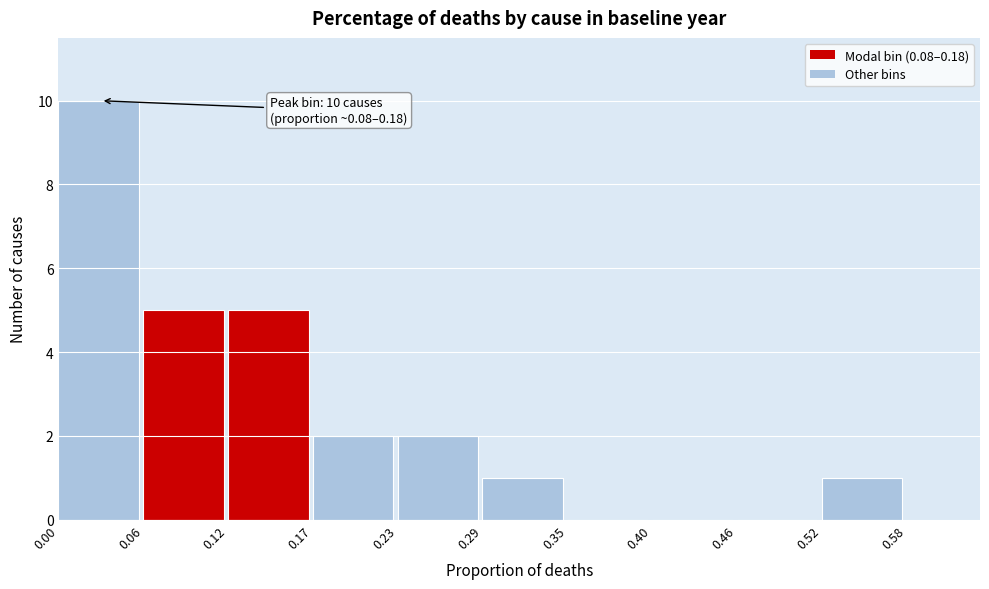

Which range on the x-axis has the tallest bar?

0.00 to 0.06